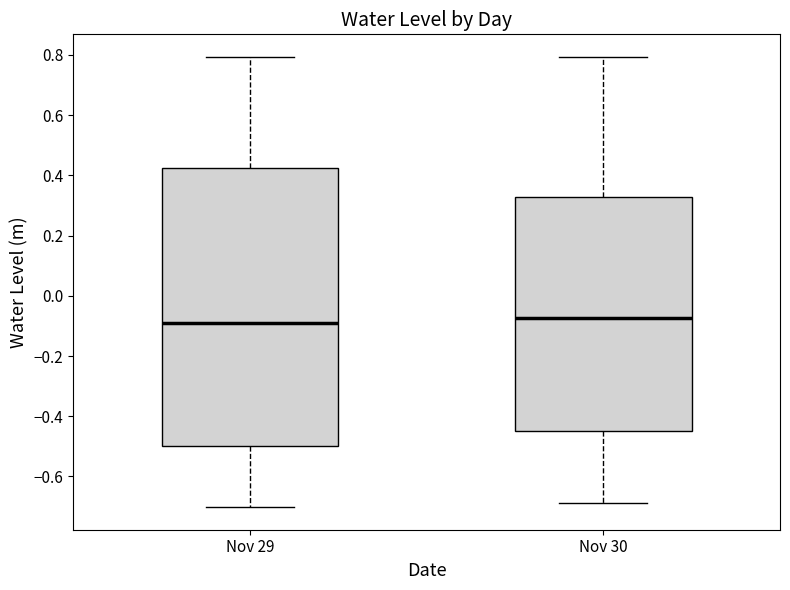

Where is the upper edge of the box for Nov 30 on the y-axis? The values are not printed on the chart, so give them approximately, as read against the axis.

0.32